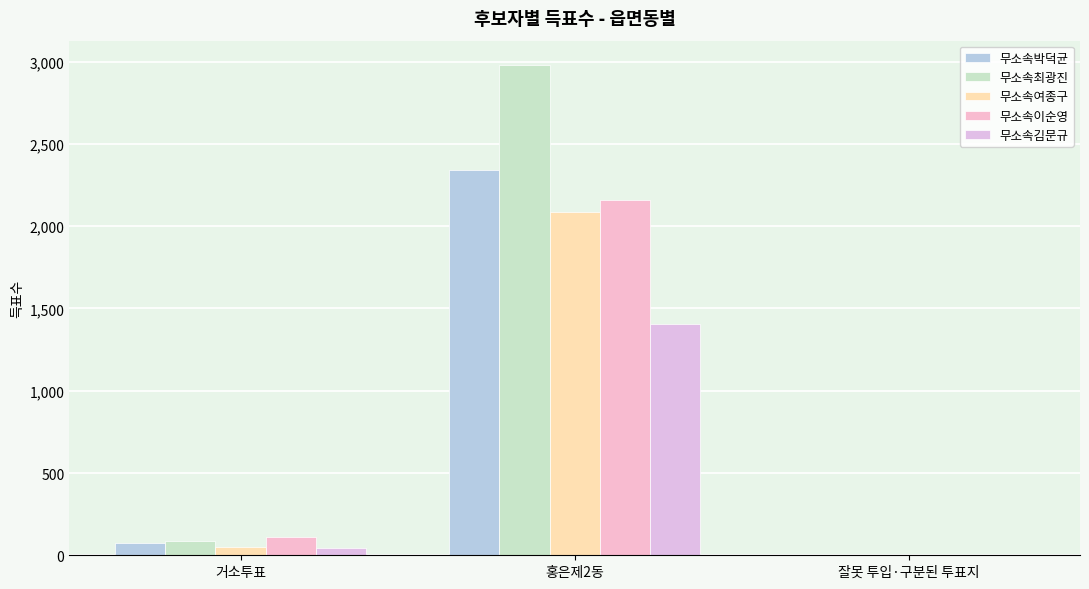

Does the chart contain stacked bars?

No